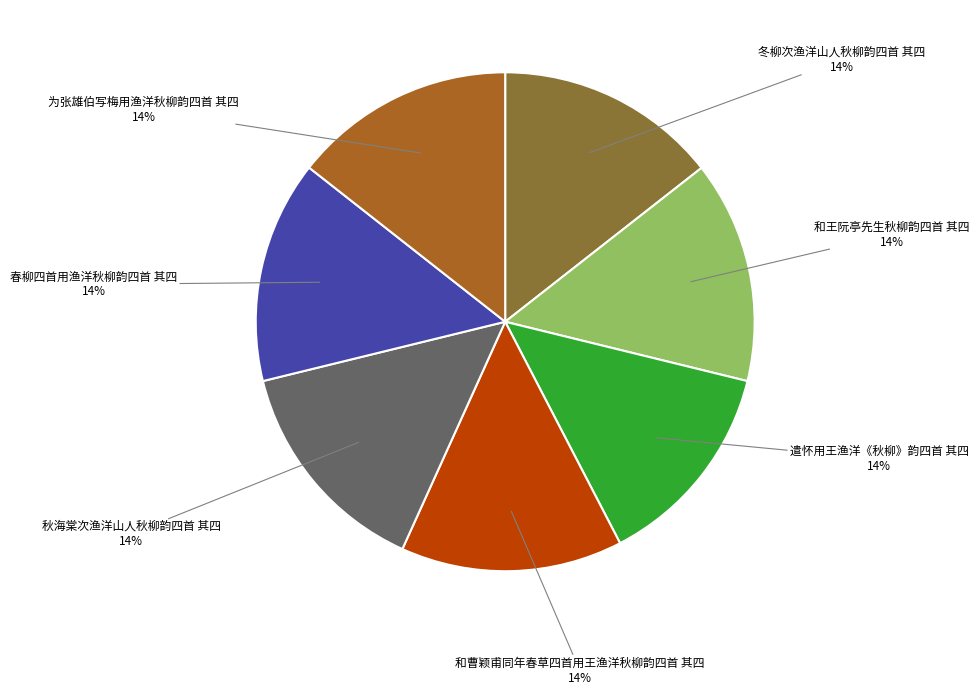

Combined, do 为张雄伯写梅用渔洋秋柳韵四首 其四 and 和王阮亭先生秋柳韵四首 其四 account for over 50%?

No